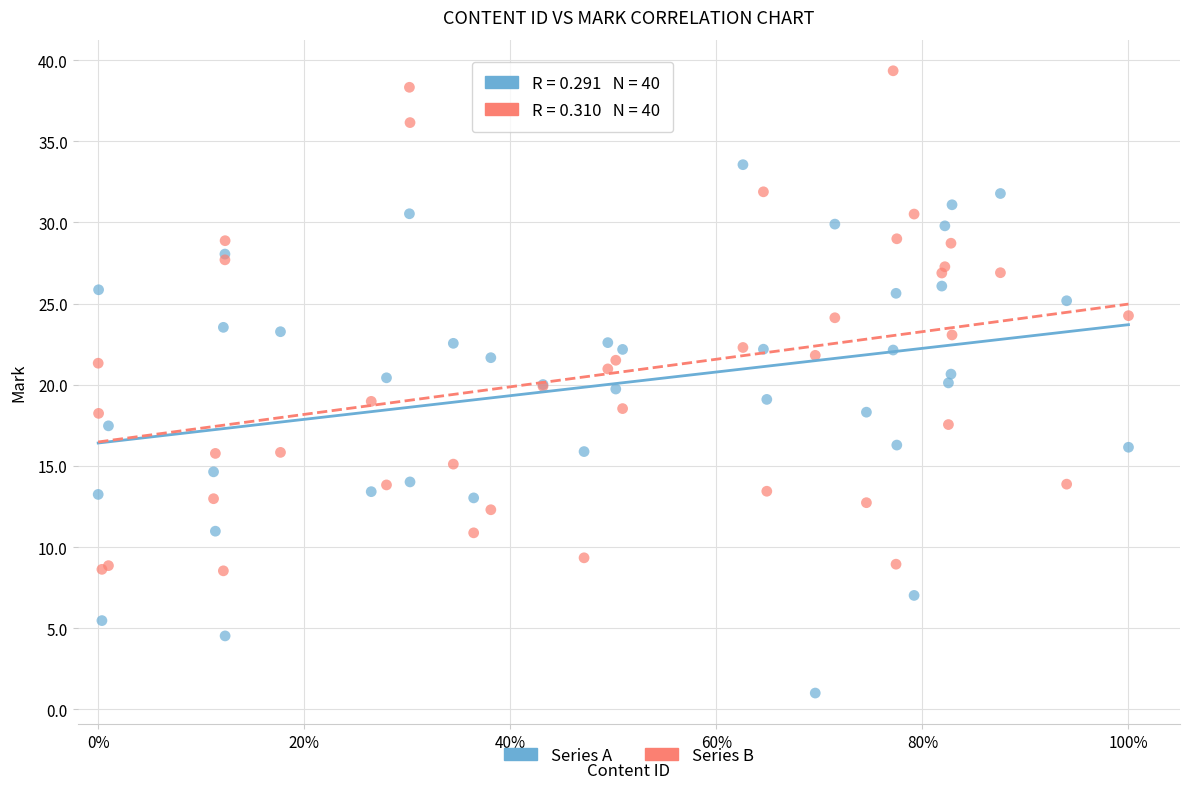

What are all the series names shown in the legend?

Series A, Series B